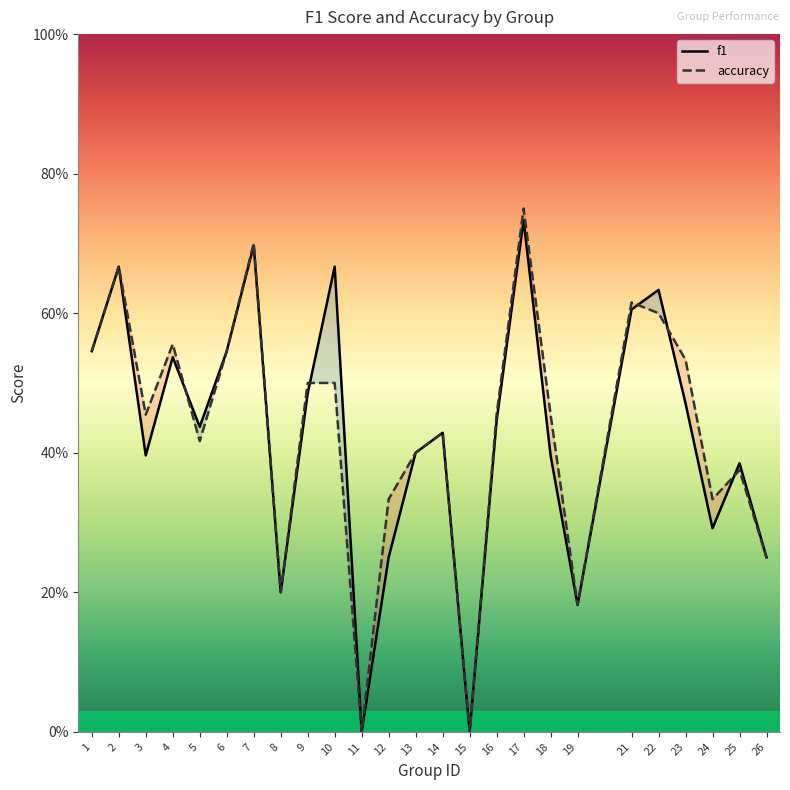

Is it true that f1 equals 0.0 at 11?

True